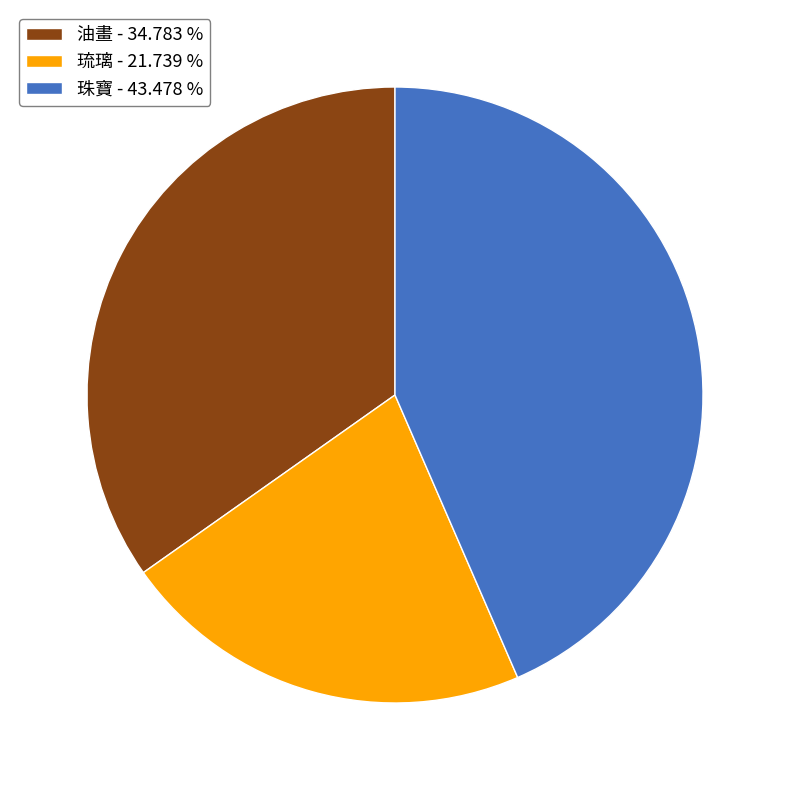

Which category has the biggest portion of the pie?

珠寶